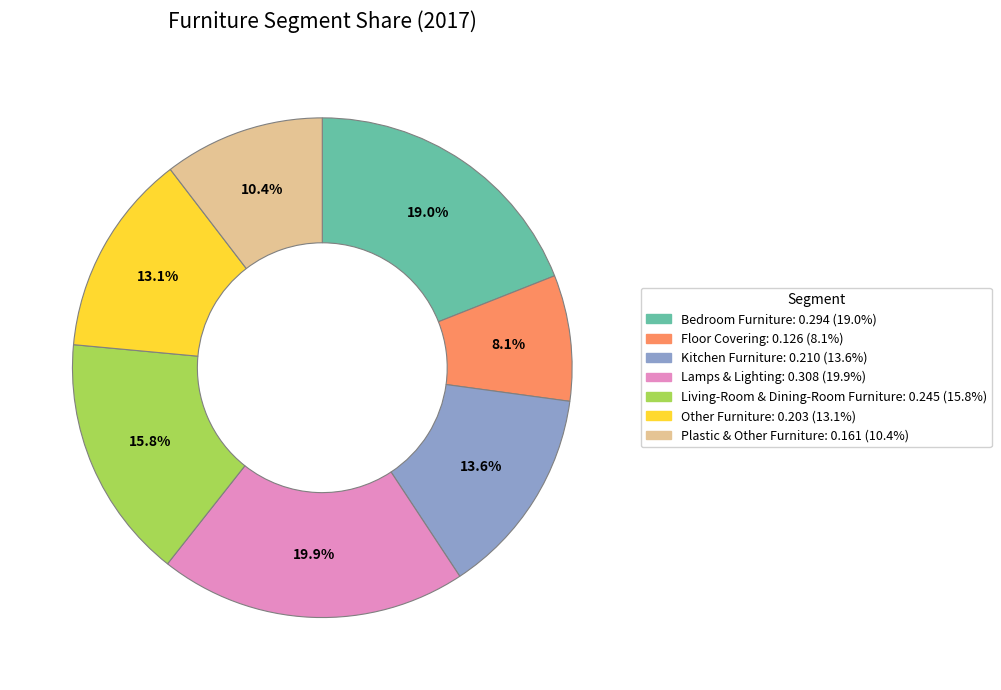

Is there any slice that represents more than half of the pie?

No